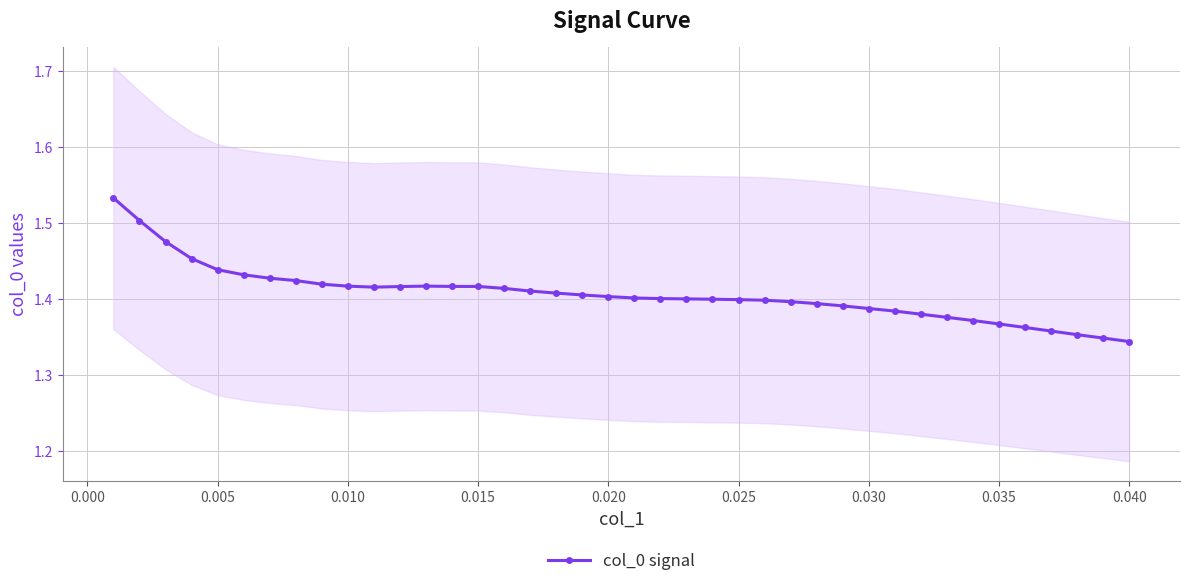

How many points are higher than both their immediate neighbors (excluding endpoints)?

1